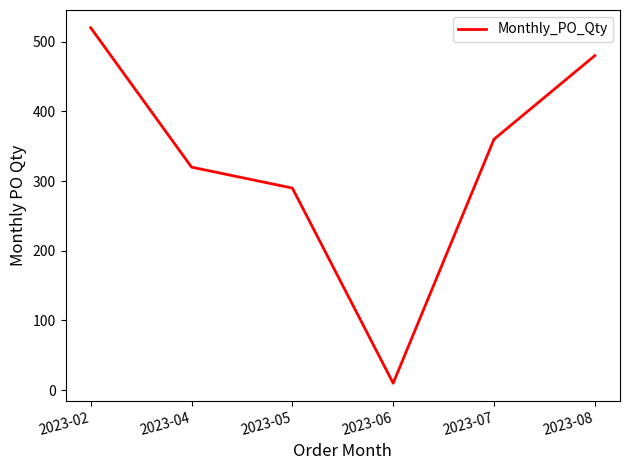

Which has a higher value, 2023-07 or 2023-02?

2023-02